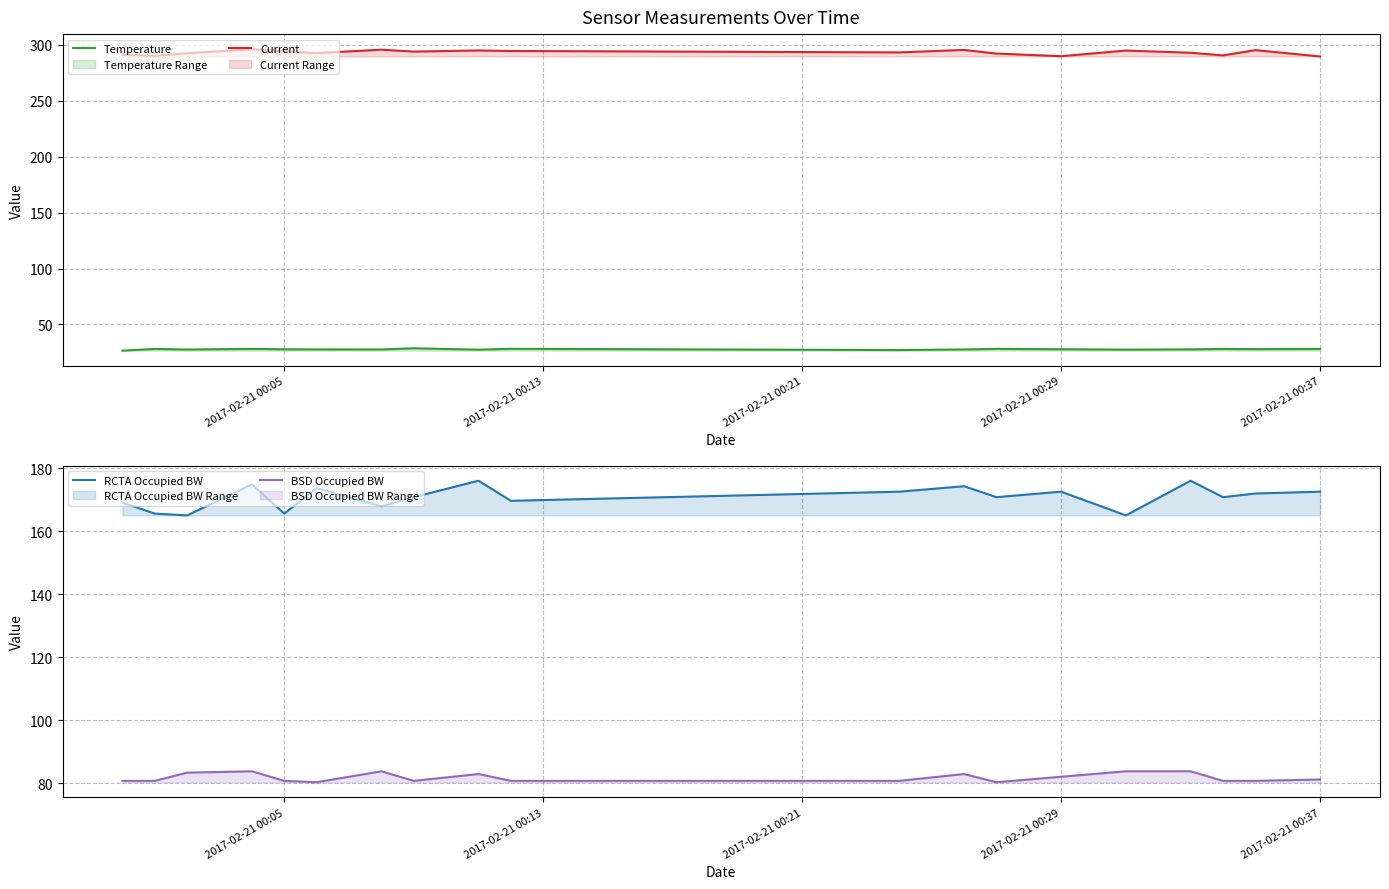

What is the lowest value of the Temperature series?

26.6